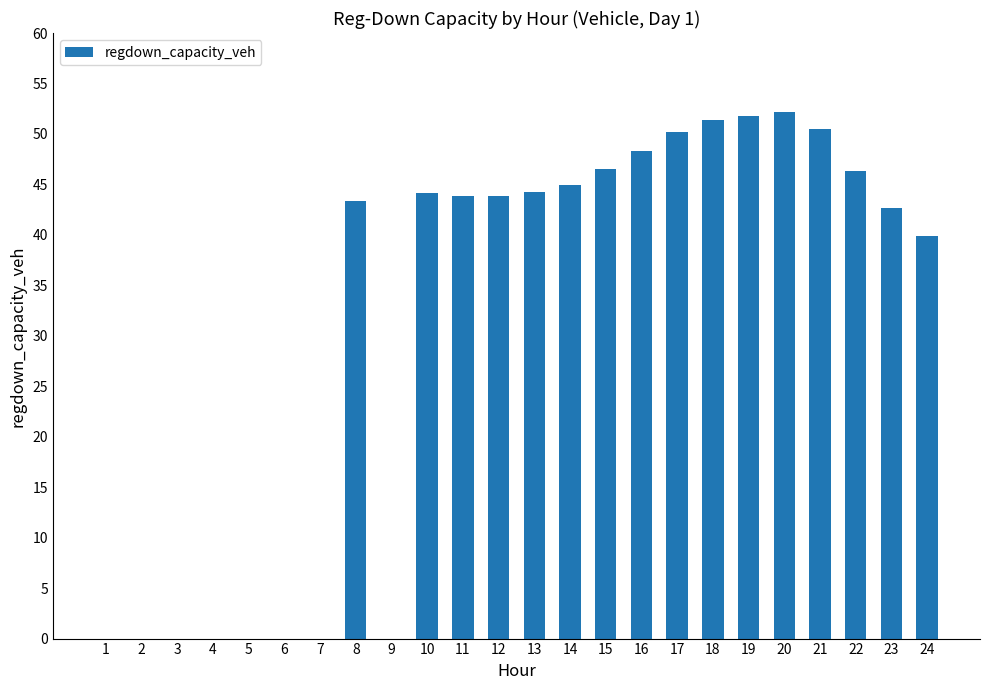

What is the difference between the values at 16 and 19?

3.5